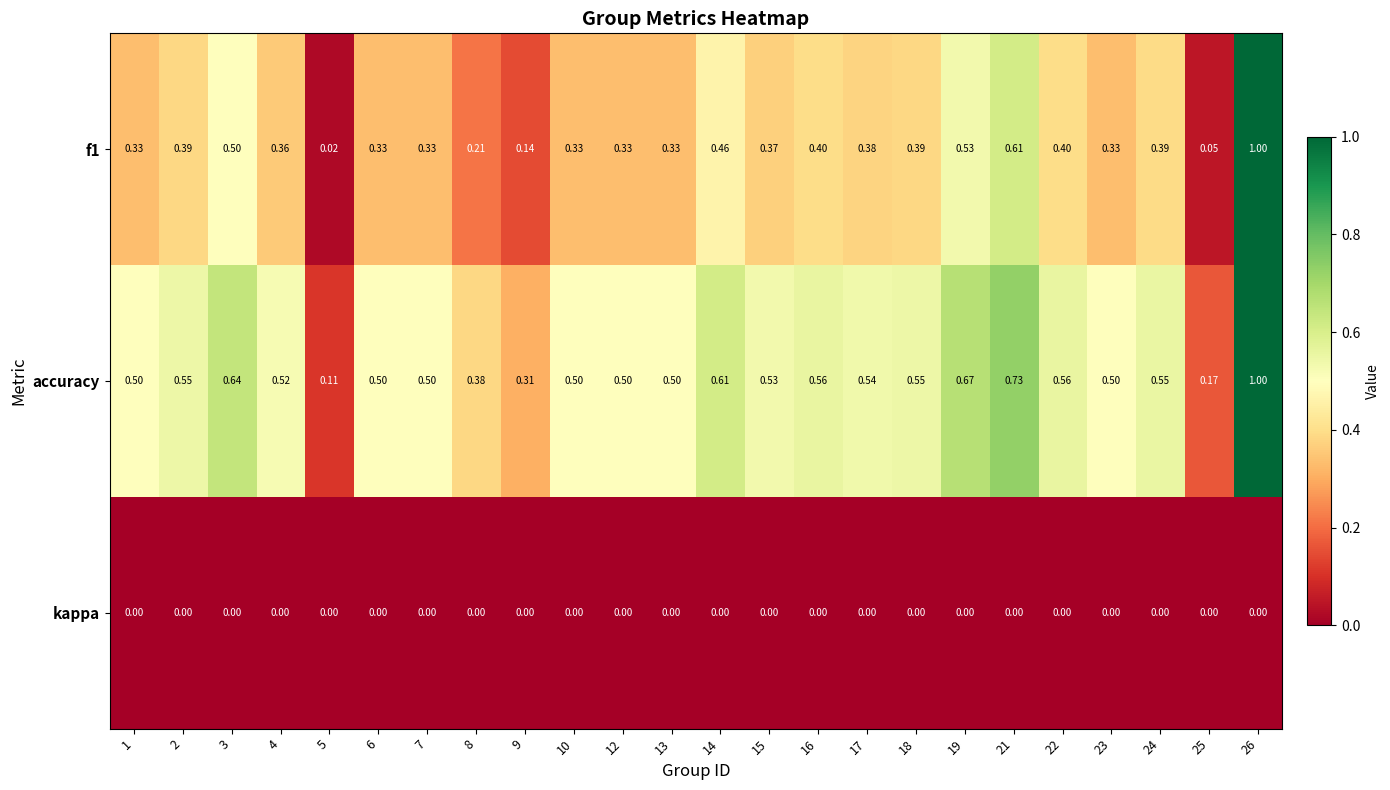

How many distinct data groups are displayed?

3